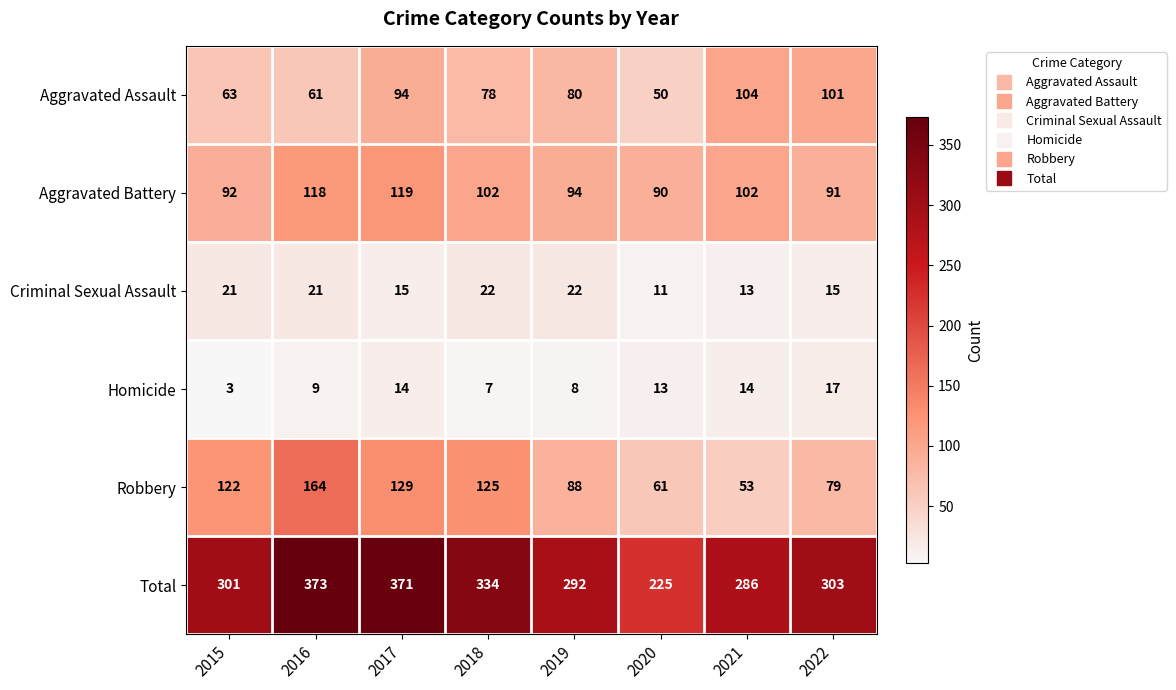

List the series in order of their peak value, lowest first.

Homicide, Criminal Sexual Assault, Aggravated Assault, Aggravated Battery, Robbery, Total